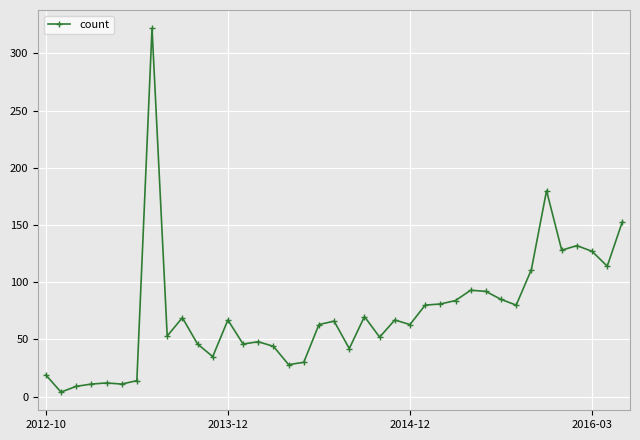

True or false: there are more than 0 points higher than both neighbors.

True